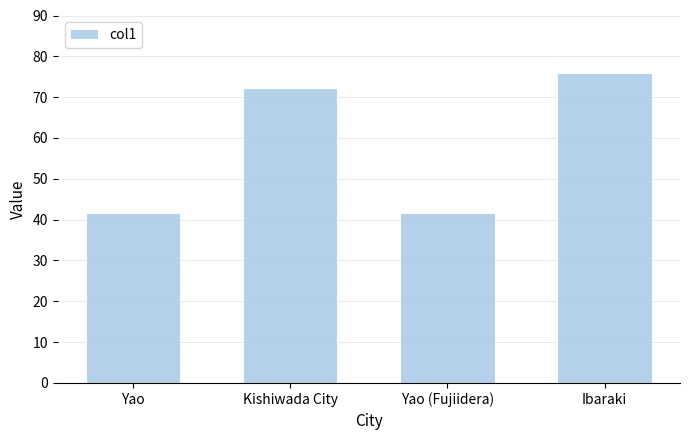

What is the label of the 4th bar from the right?

Yao